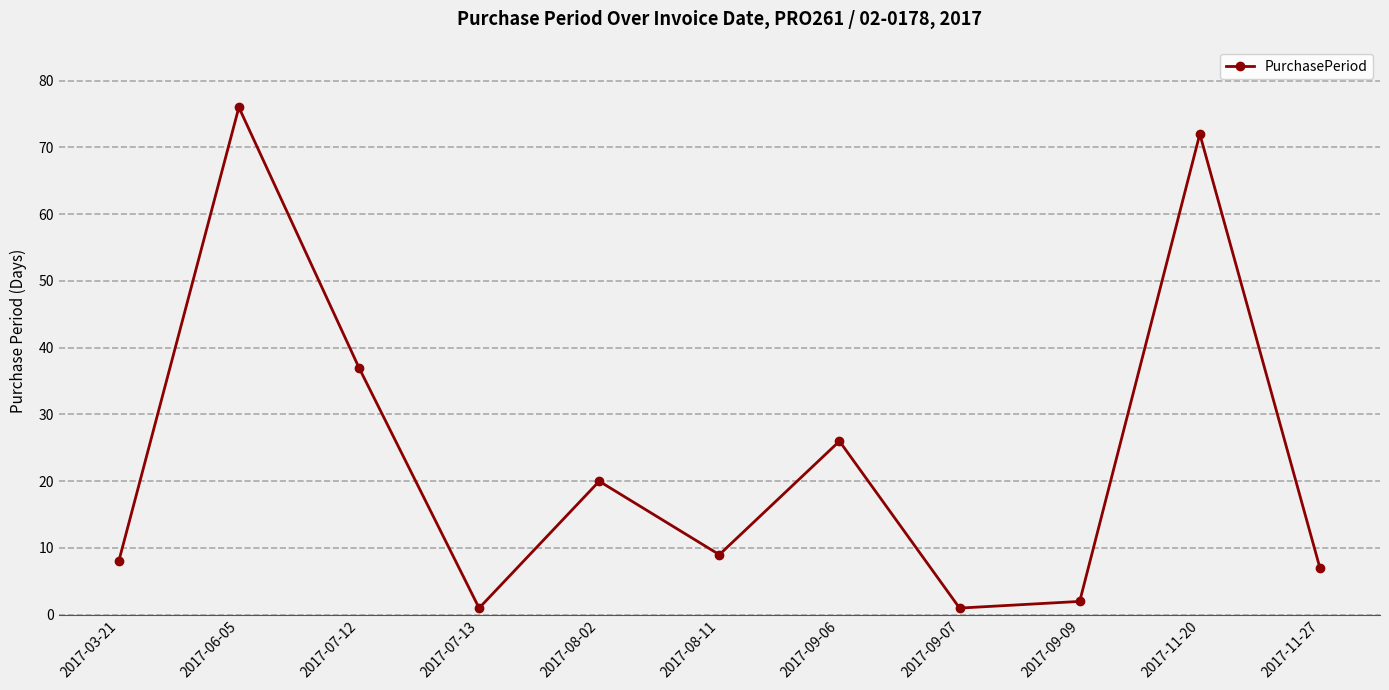

What is the label of the 3rd point from the left?

2017-07-12